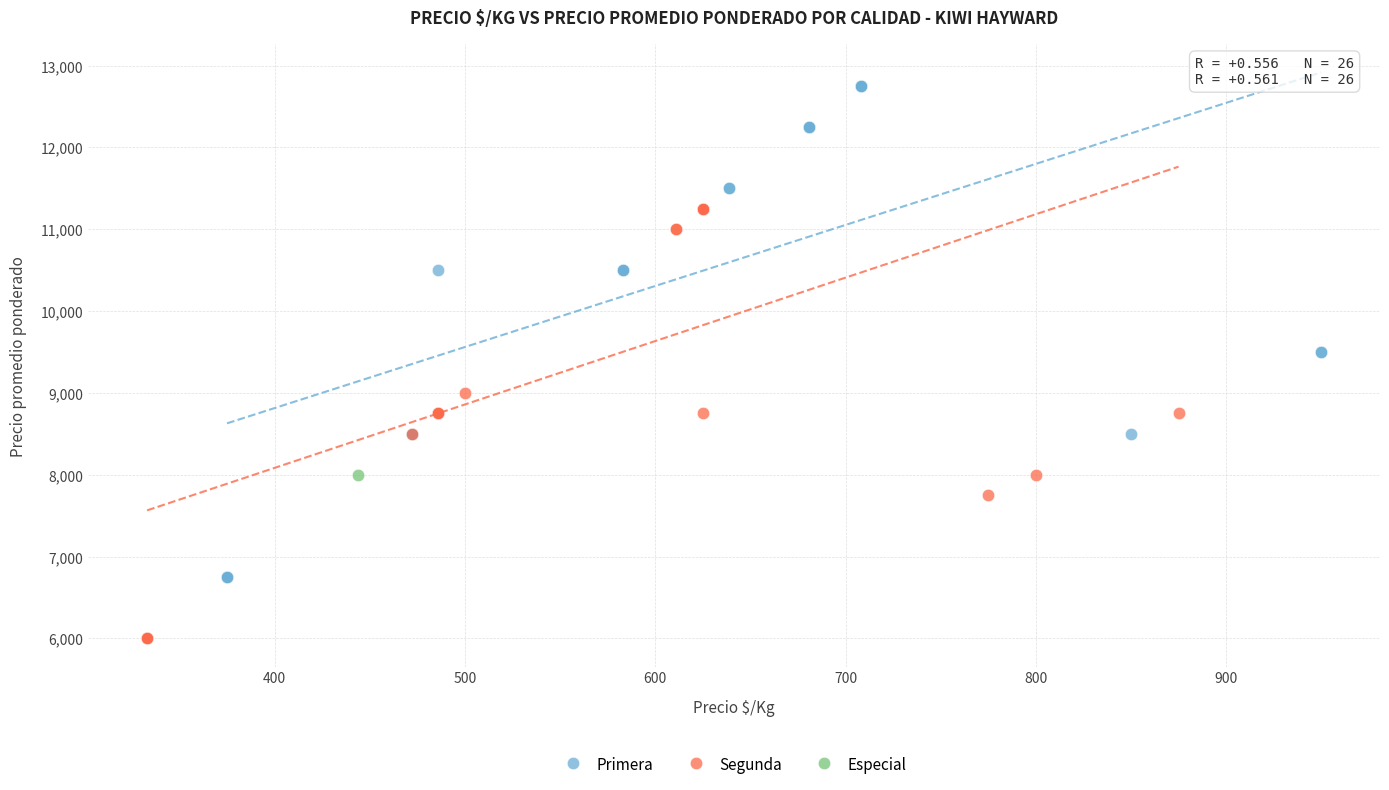

What are all the series names shown in the legend?

Primera, Segunda, Especial